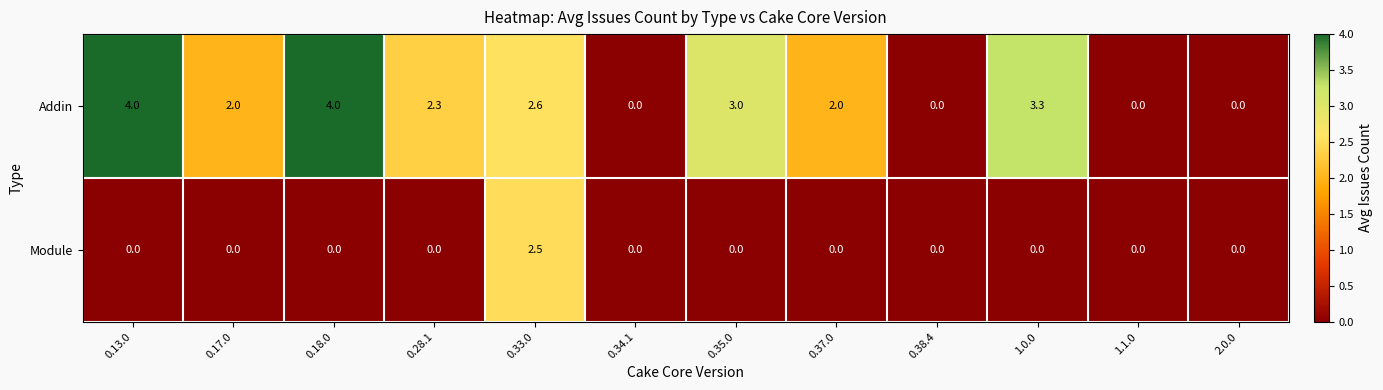

What is the sum of all Addin values?

23.2